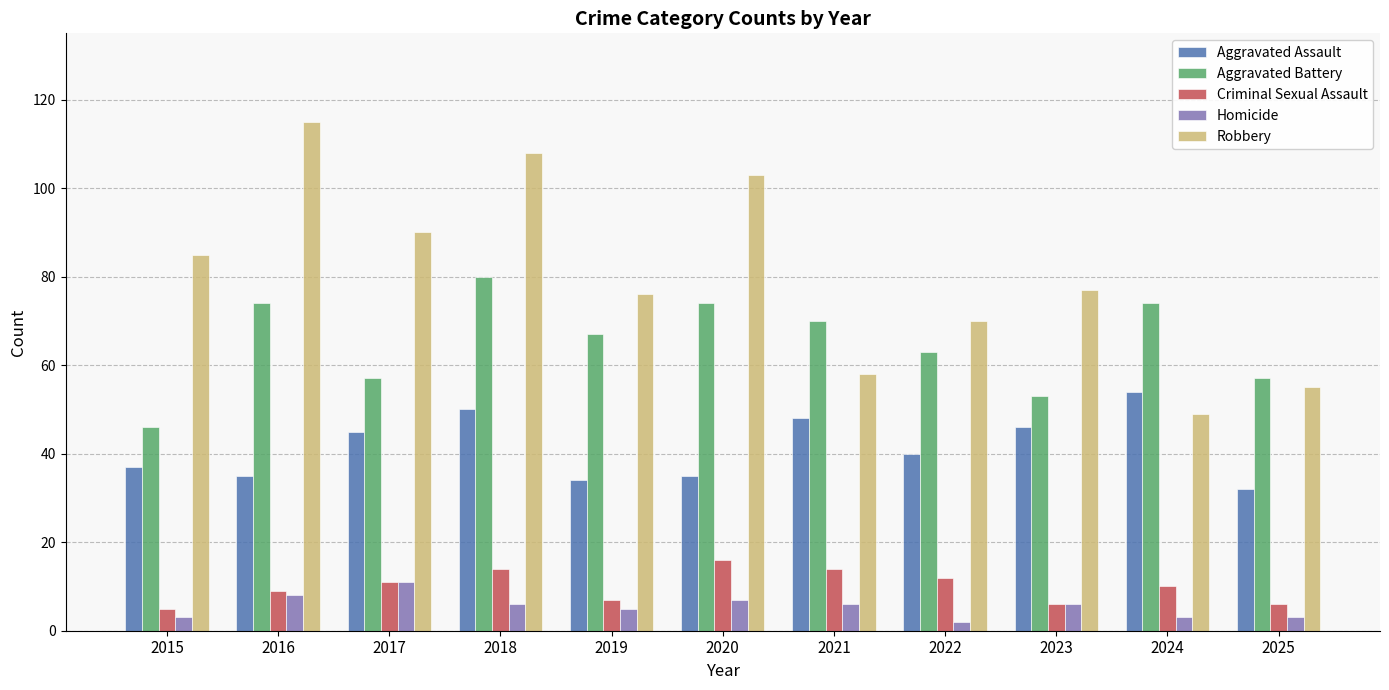

Is the value of Aggravated Assault at 2019 greater than the value of Aggravated Battery at 2025?

No